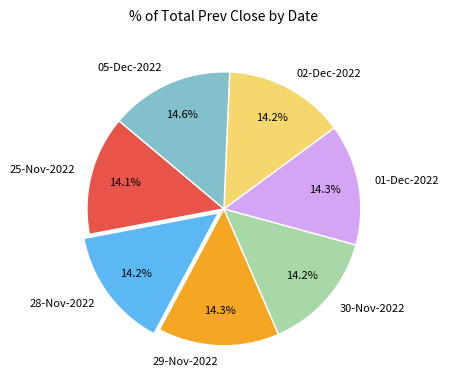

Is there a majority slice in this chart?

No